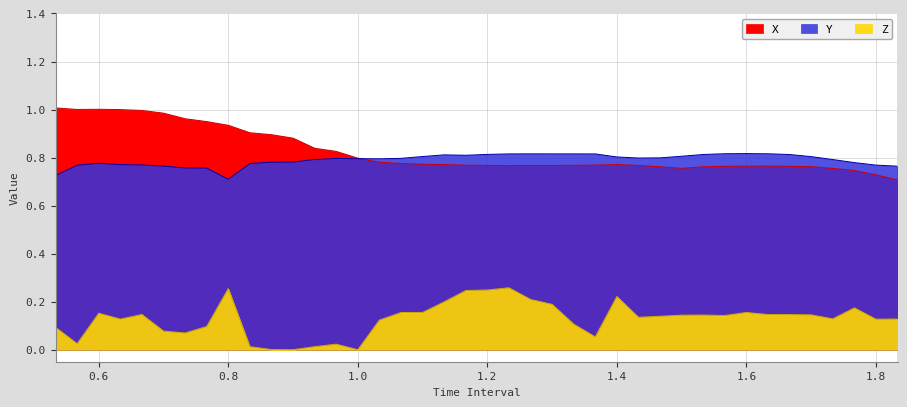

Between 0.6 and 0.7333333333333333, which series saw the biggest shift?

Z